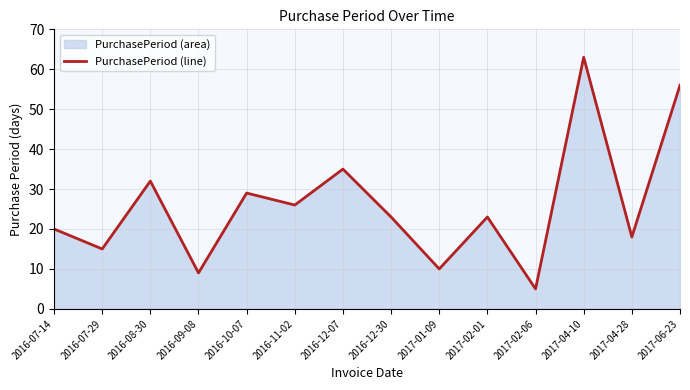

What is the label of the 12th point from the right?

2016-08-30